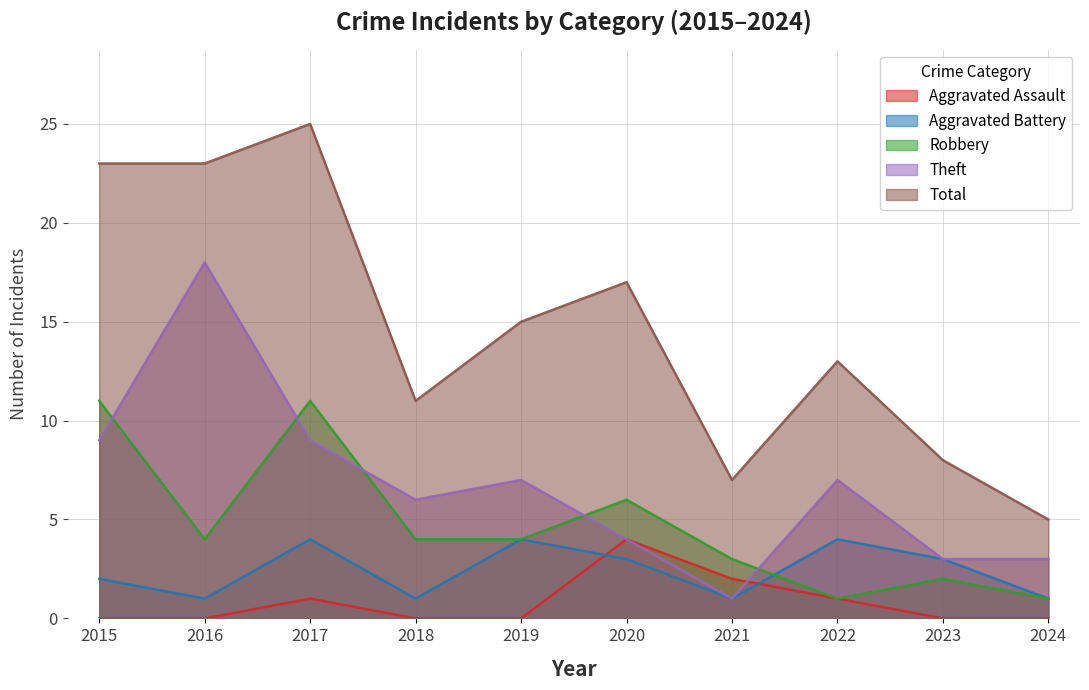

What is the average value of the Aggravated Assault series?

1